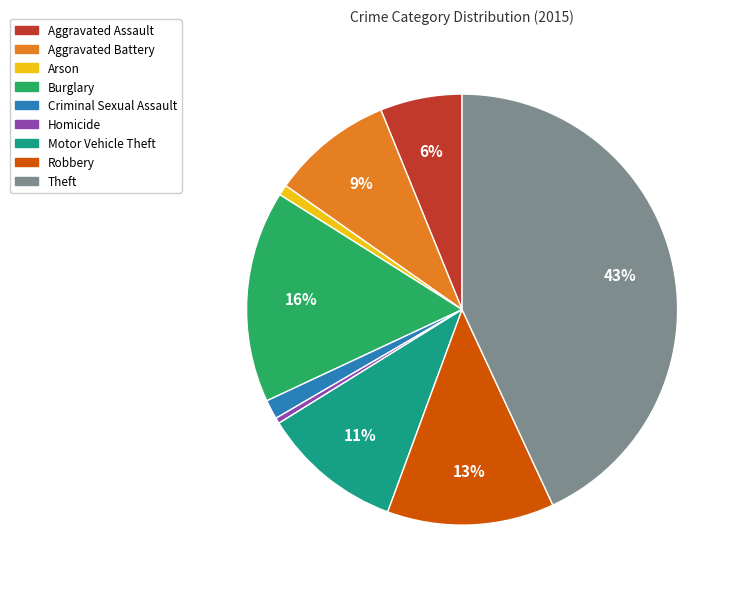

What is the largest slice in the pie chart?

Theft